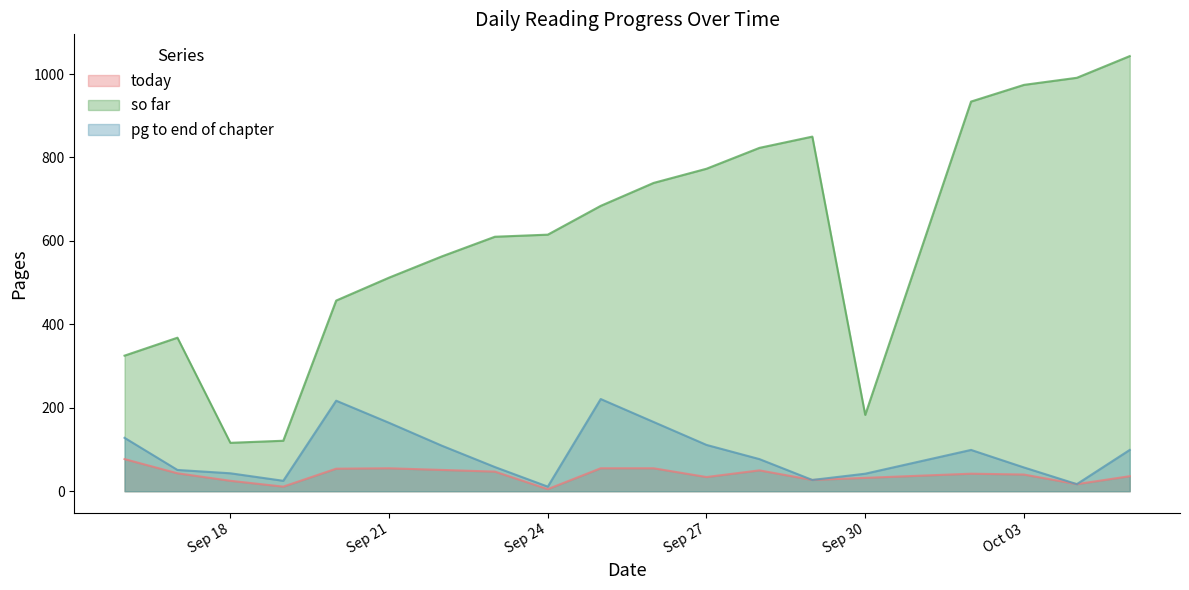

Which series has the widest spread of values?

so far